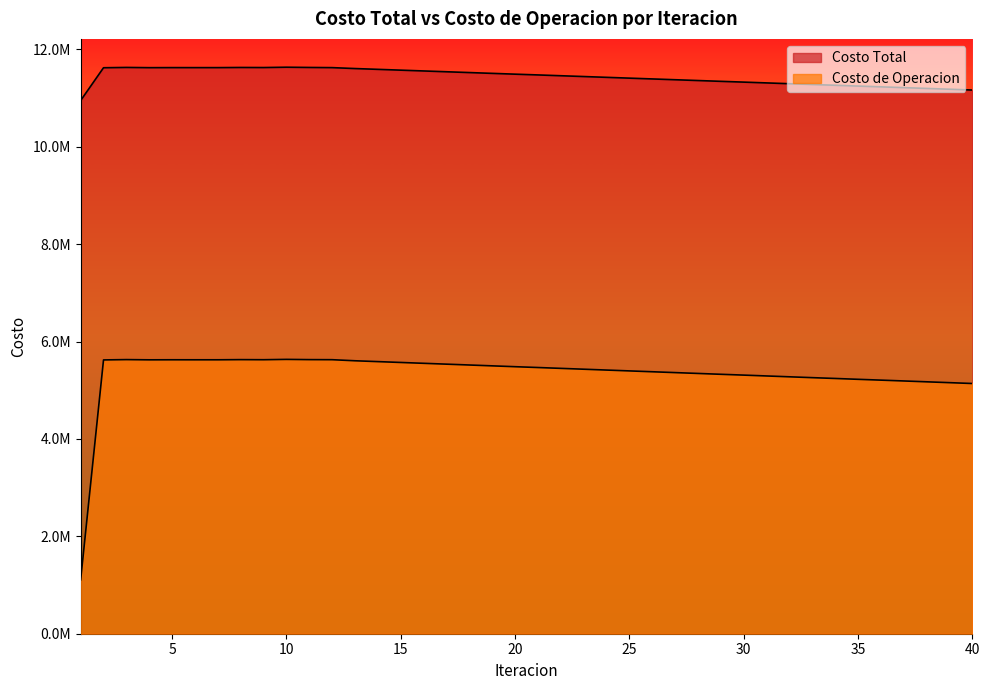

Which category has the highest value in the Costo de Operacion series?

10